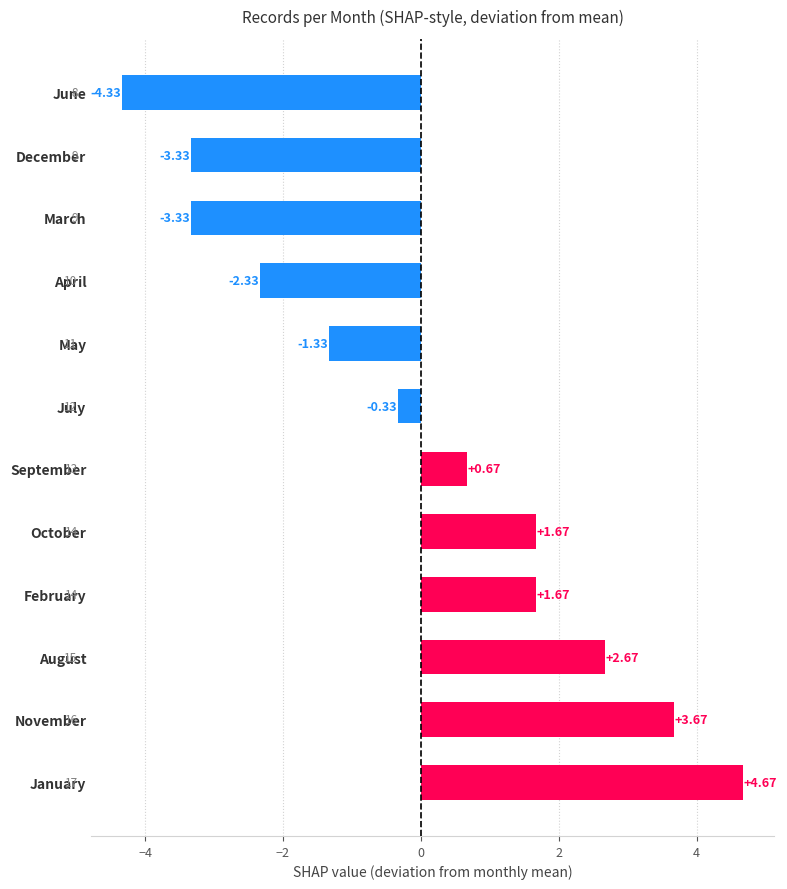

Does the chart contain stacked bars?

No